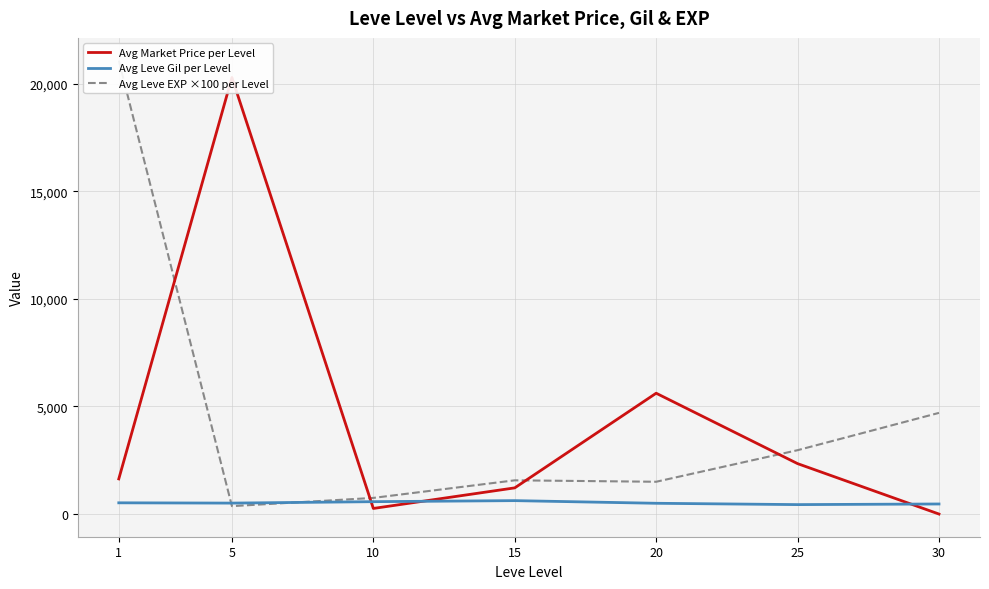

Is this an area chart (filled region under the line)?

No